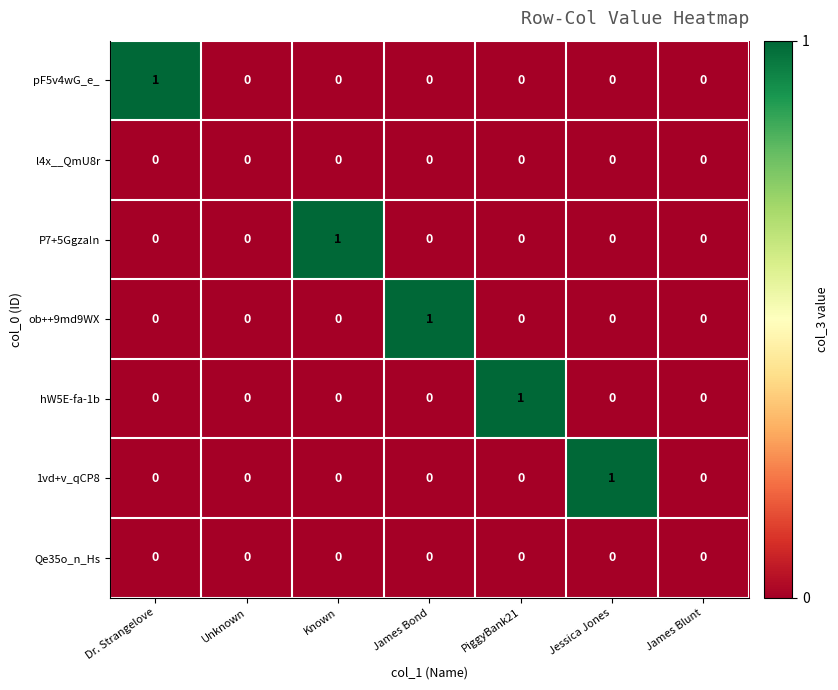

The value of l4x__QmU8r at Dr. Strangelove is 0. True or false?

True